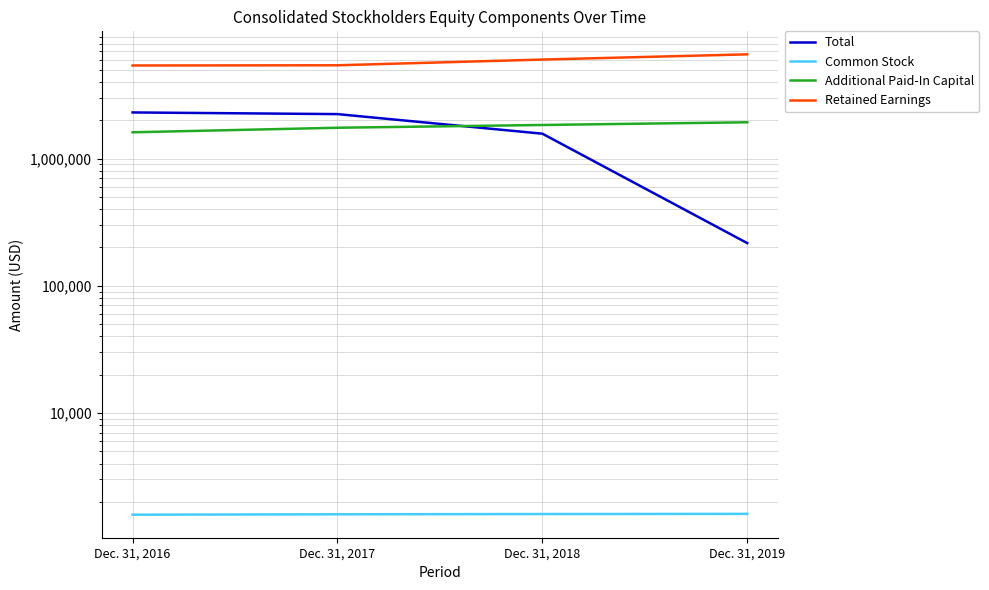

What is the smallest value displayed?

1586